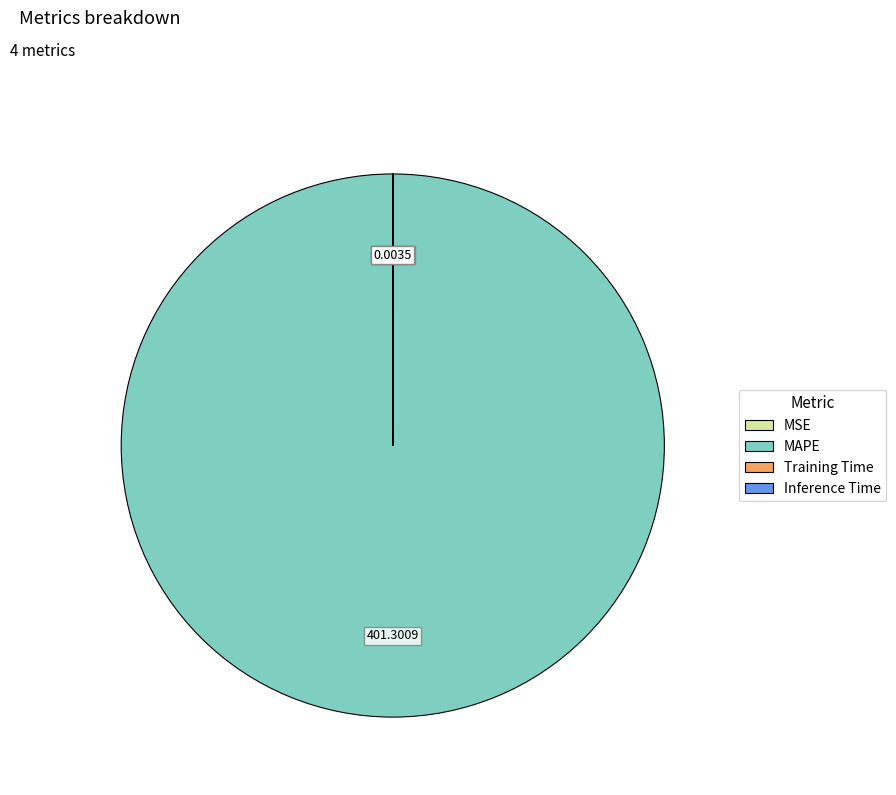

Is there any slice that represents more than half of the pie?

Yes